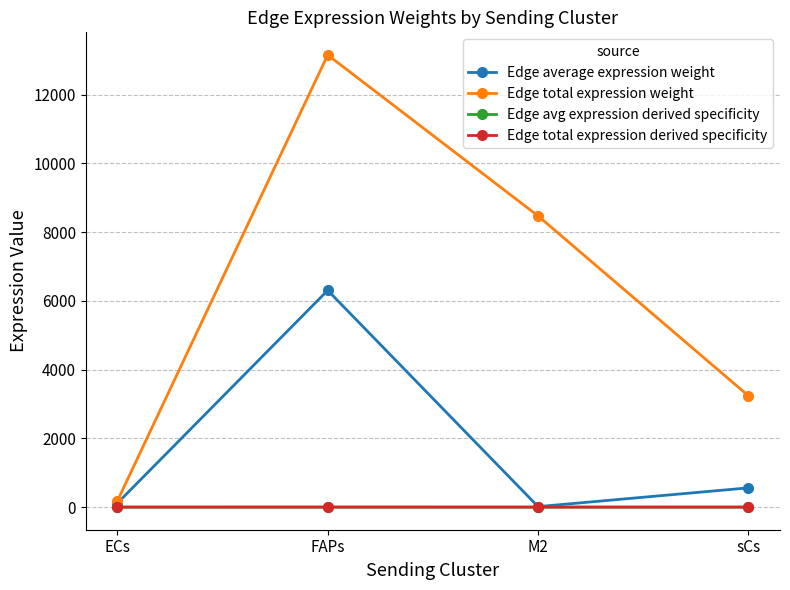

Where is Edge total expression weight nearest to the value 6664?

M2